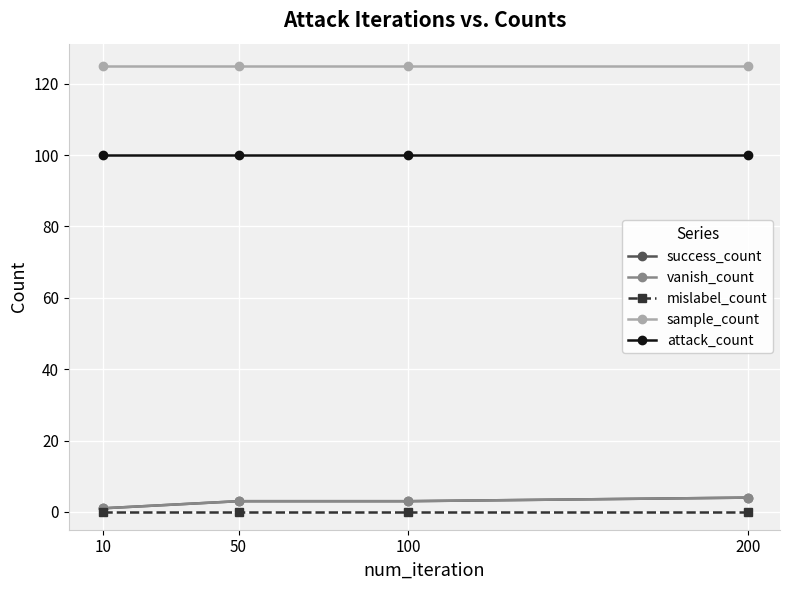

Reading right to left, what are all the values shown in this chart?

success_count: 200=4	100=3	50=3	10=1
vanish_count: 200=4	100=3	50=3	10=1
mislabel_count: 200=0	100=0	50=0	10=0
sample_count: 200=125	100=125	50=125	10=125
attack_count: 200=100	100=100	50=100	10=100